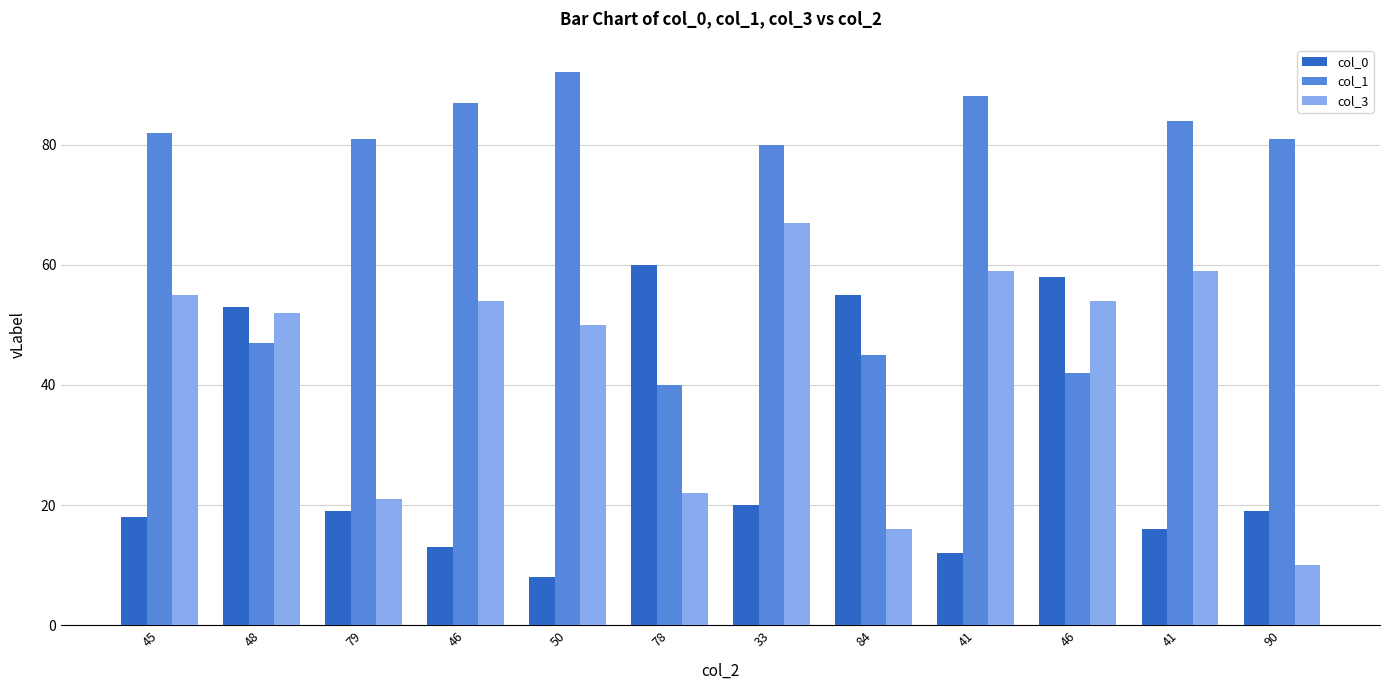

How many categories are shown in the chart?

12